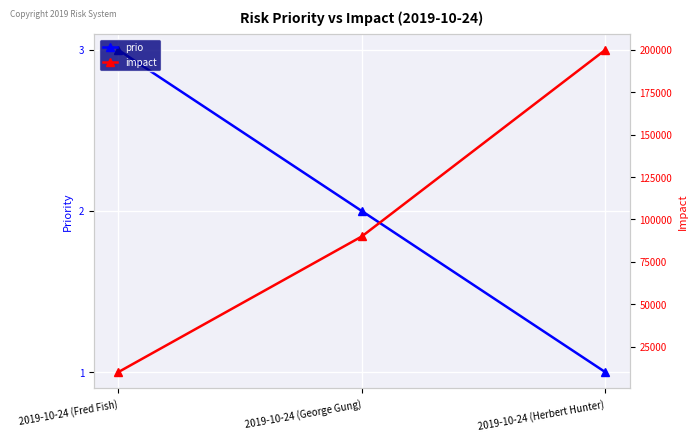

What is the difference between the maximum and minimum values in the impact series?

190000